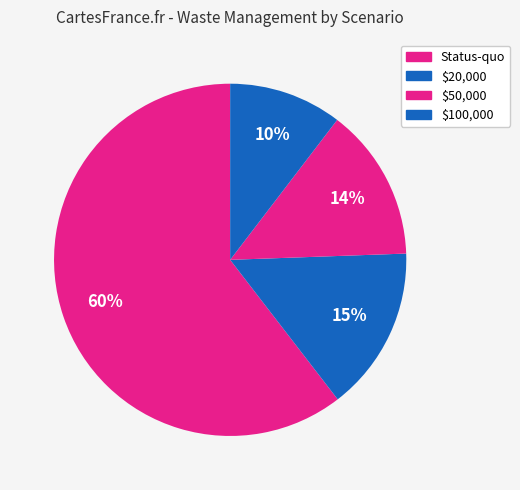

To the nearest percent, what is the combined percentage of $100,000 and $50,000?

24%